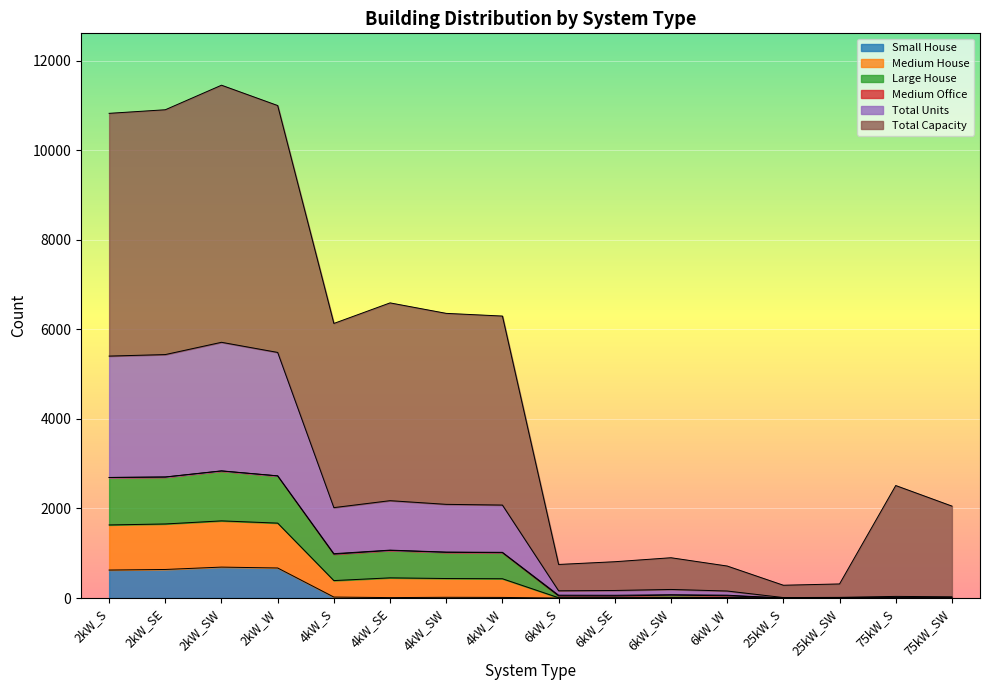

Does the chart display data point markers on the line(s)?

No